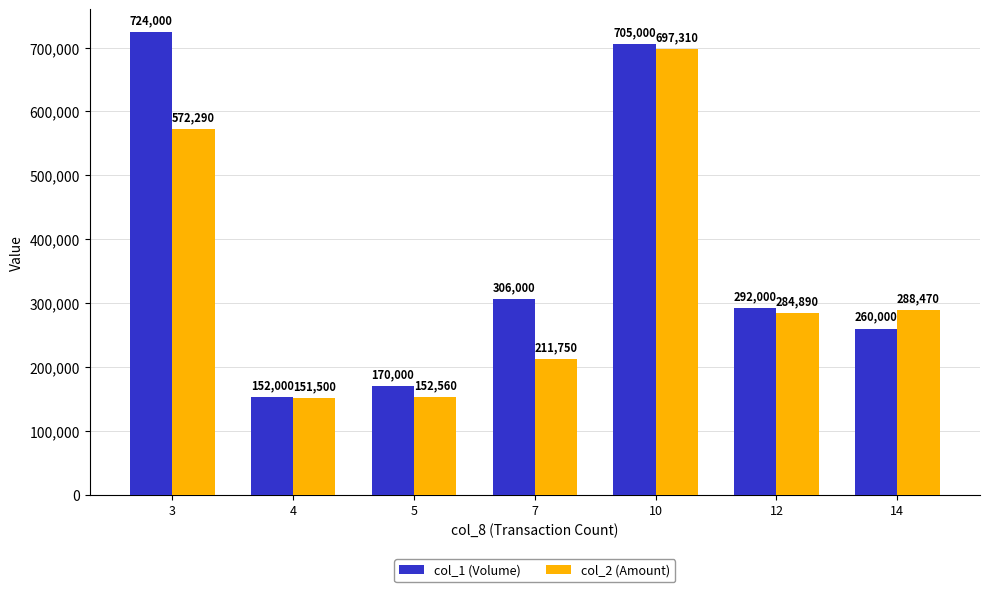

Reading left to right, what are all the values shown in this chart?

col_1 (Volume): 724000	152000	170000	306000	705000	292000	260000
col_2 (Amount): 572290	151500	152560	211750	697310	284890	288470